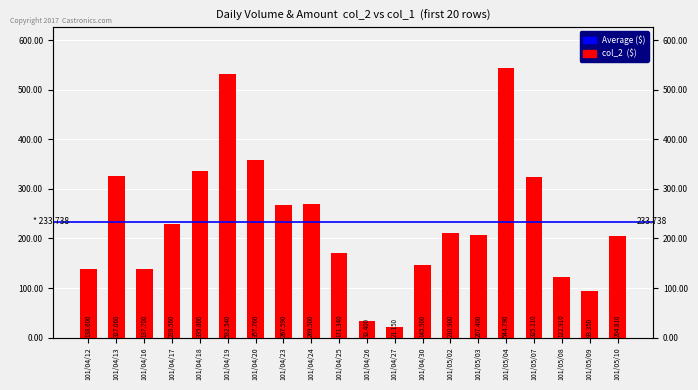

How many values exceed 210900?

9